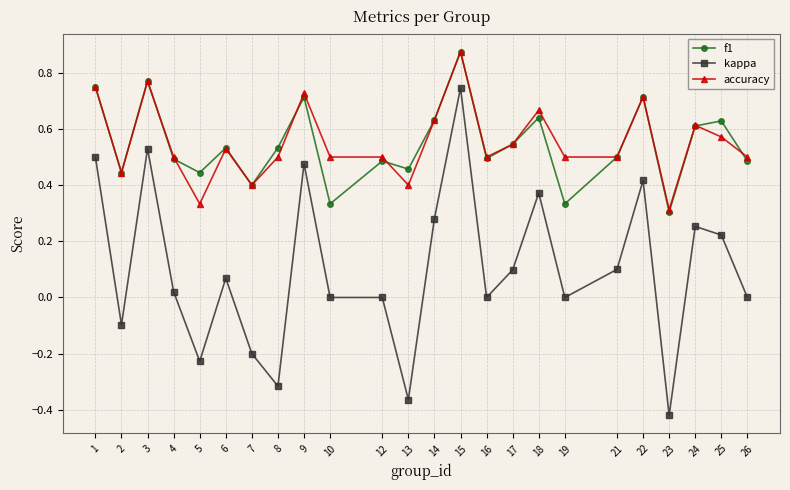

Which series has the largest range (max minus min)?

kappa